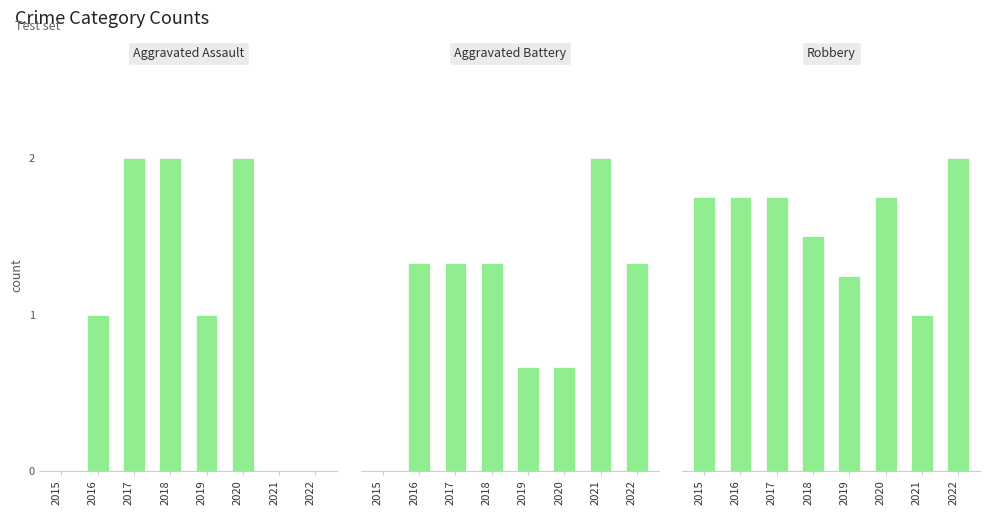

What is the difference between the highest and lowest values at 2019?

4